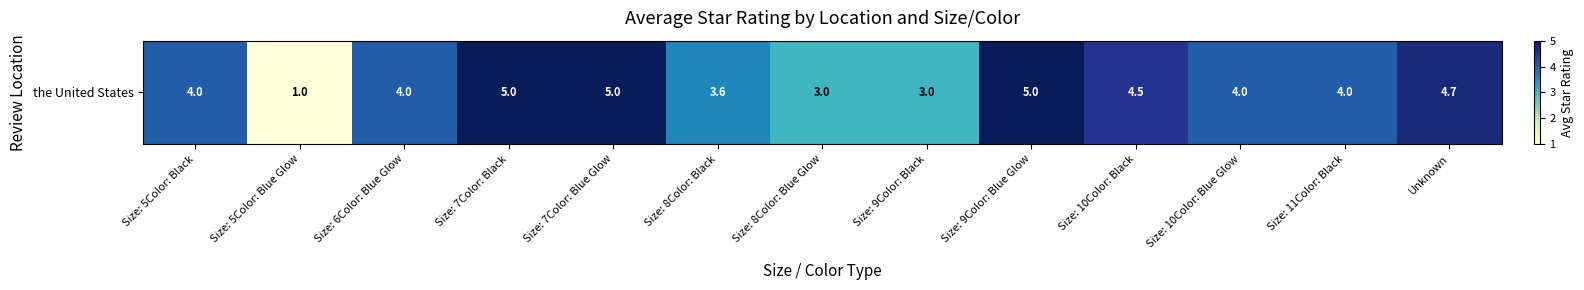

What is the sum of the values at Size: 8Color: Blue Glow and Size: 10Color: Blue Glow?

7.0